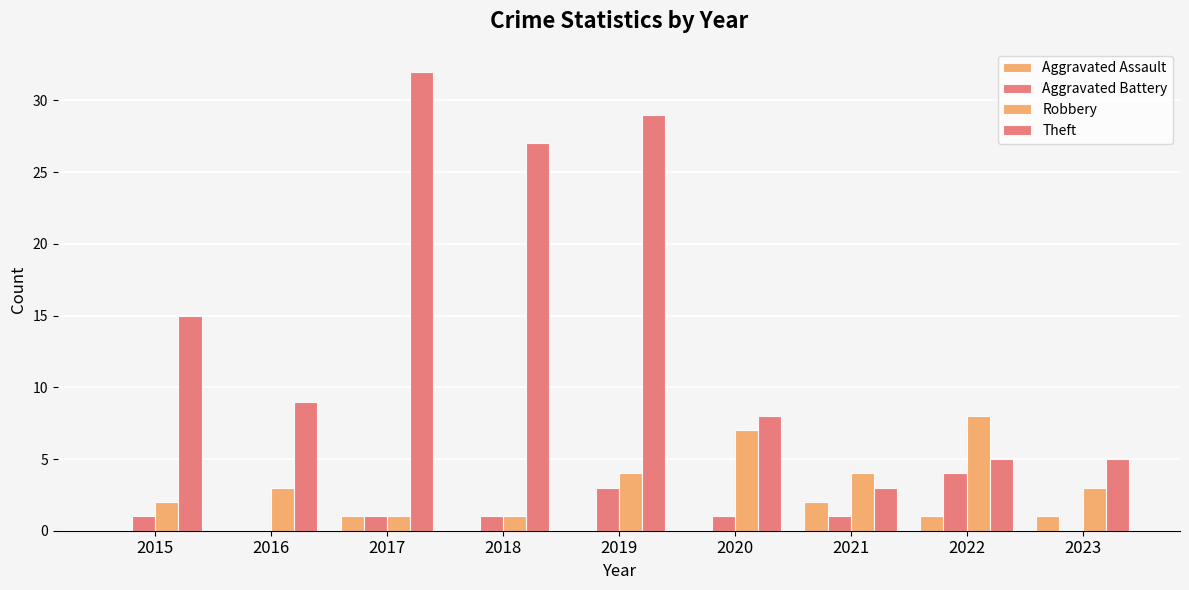

How many groups of bars are there?

9